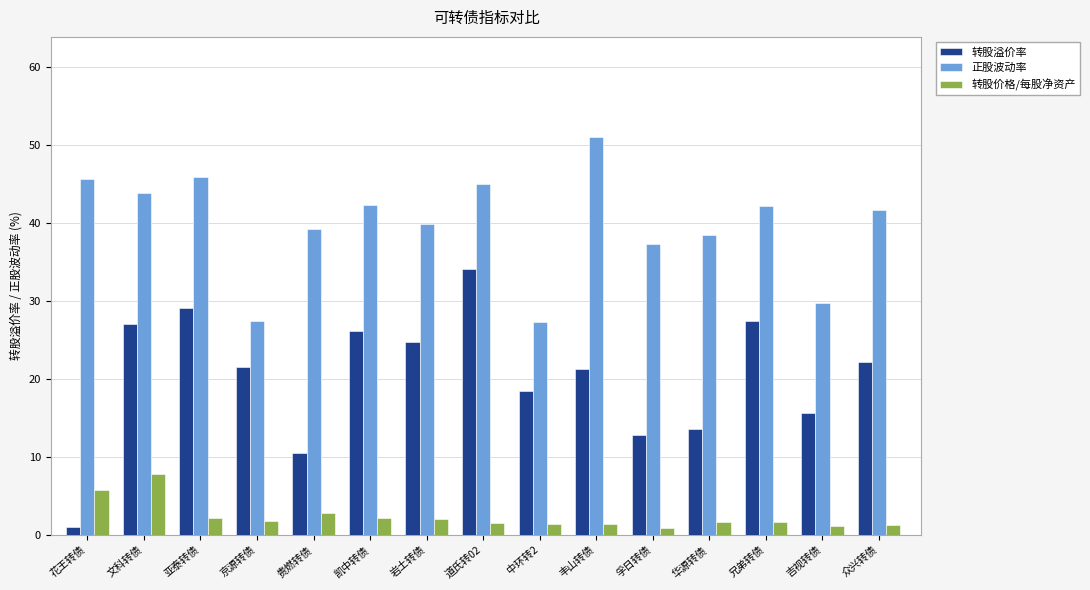

Rank the series by their maximum value, from highest to lowest.

正股波动率, 转股溢价率, 转股价格/每股净资产